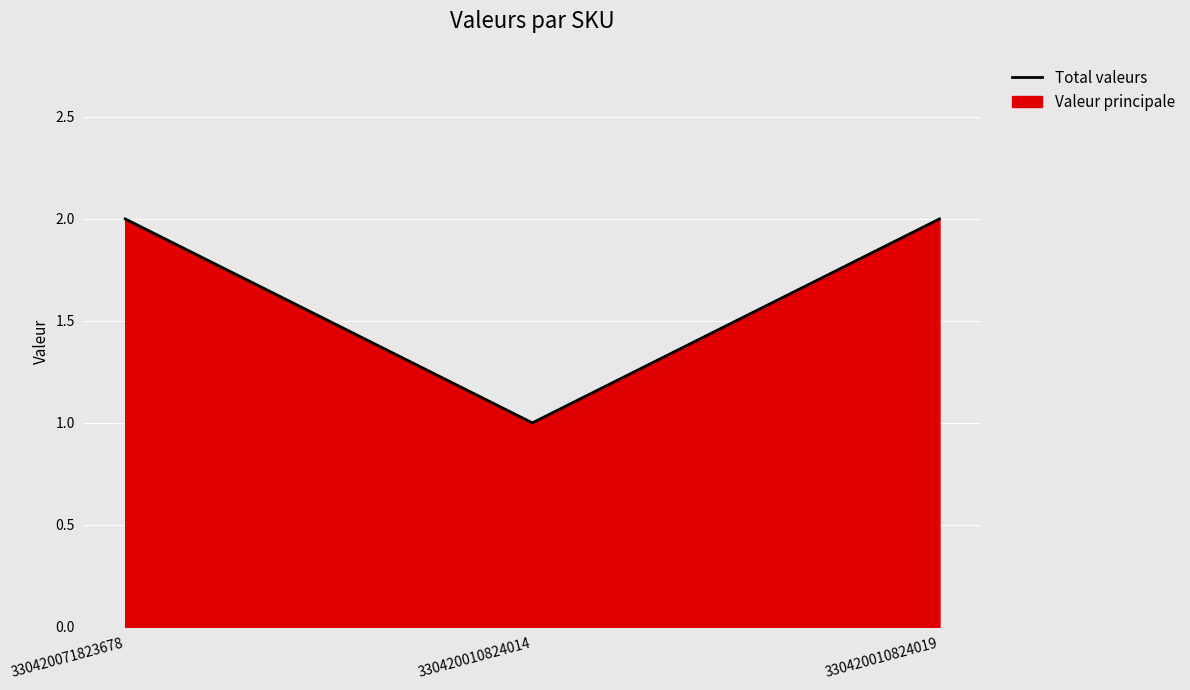

Rank the categories by value from lowest to highest.

330420010824014, 330420071823678, 330420010824019